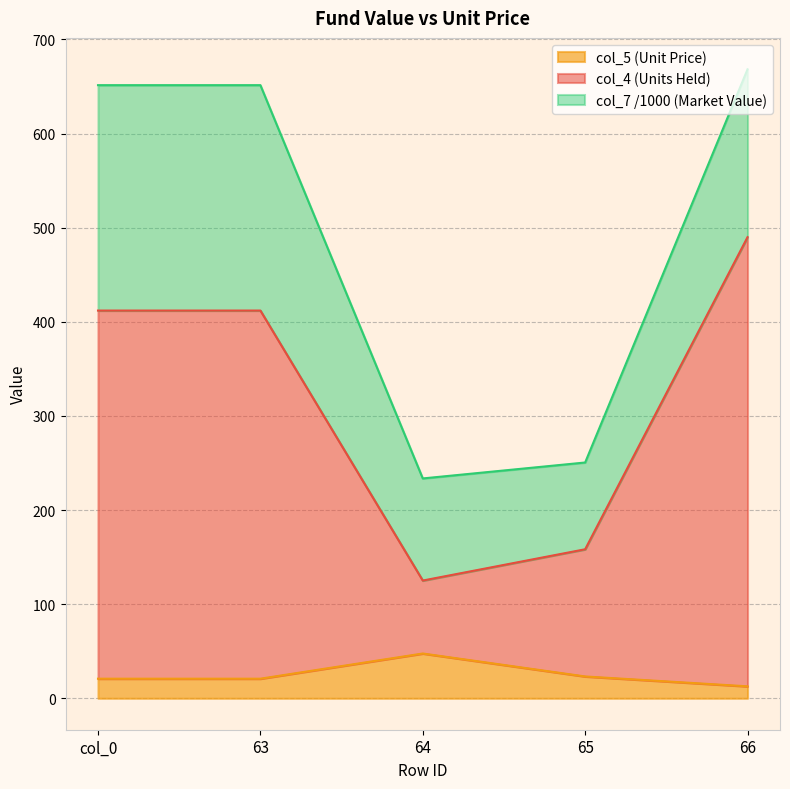

Where does the col_4 series first go above 411?

col_0